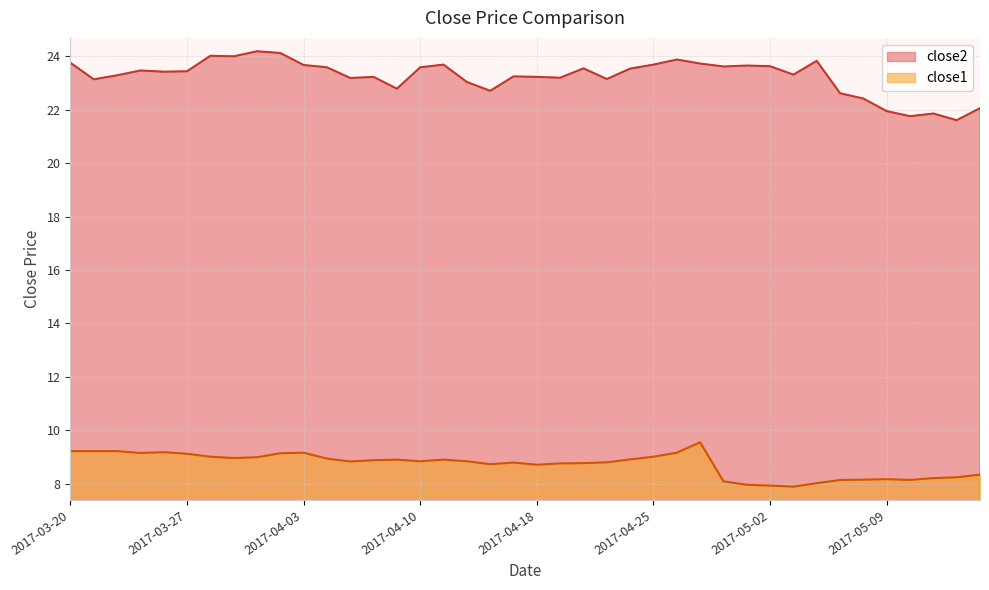

At which category does close1 reach its first local peak?

2017-03-24